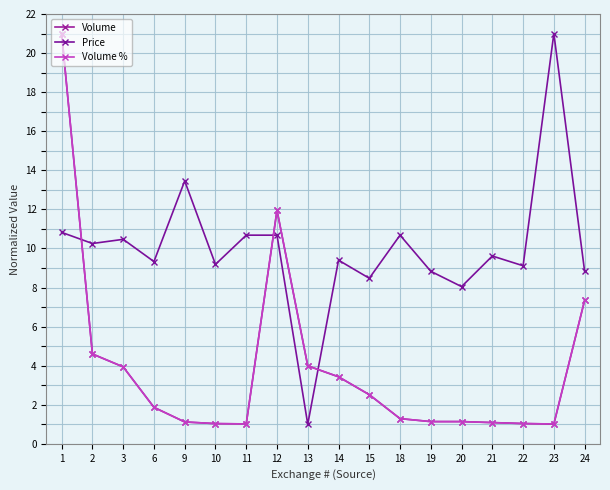

In Price, how many points are lower than both neighbors (excluding endpoints)?

7